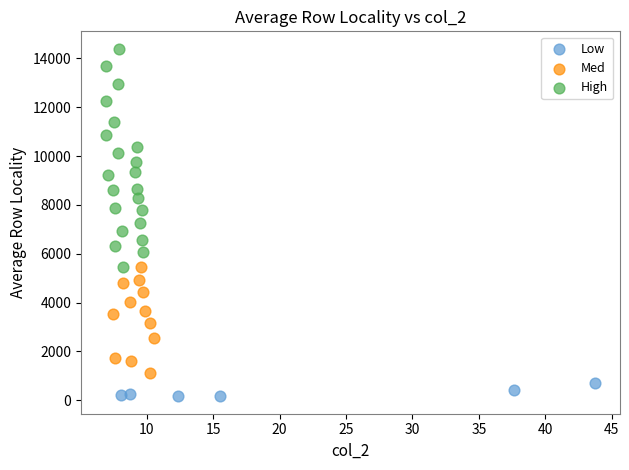

Which series reaches the maximum Y coordinate?

High